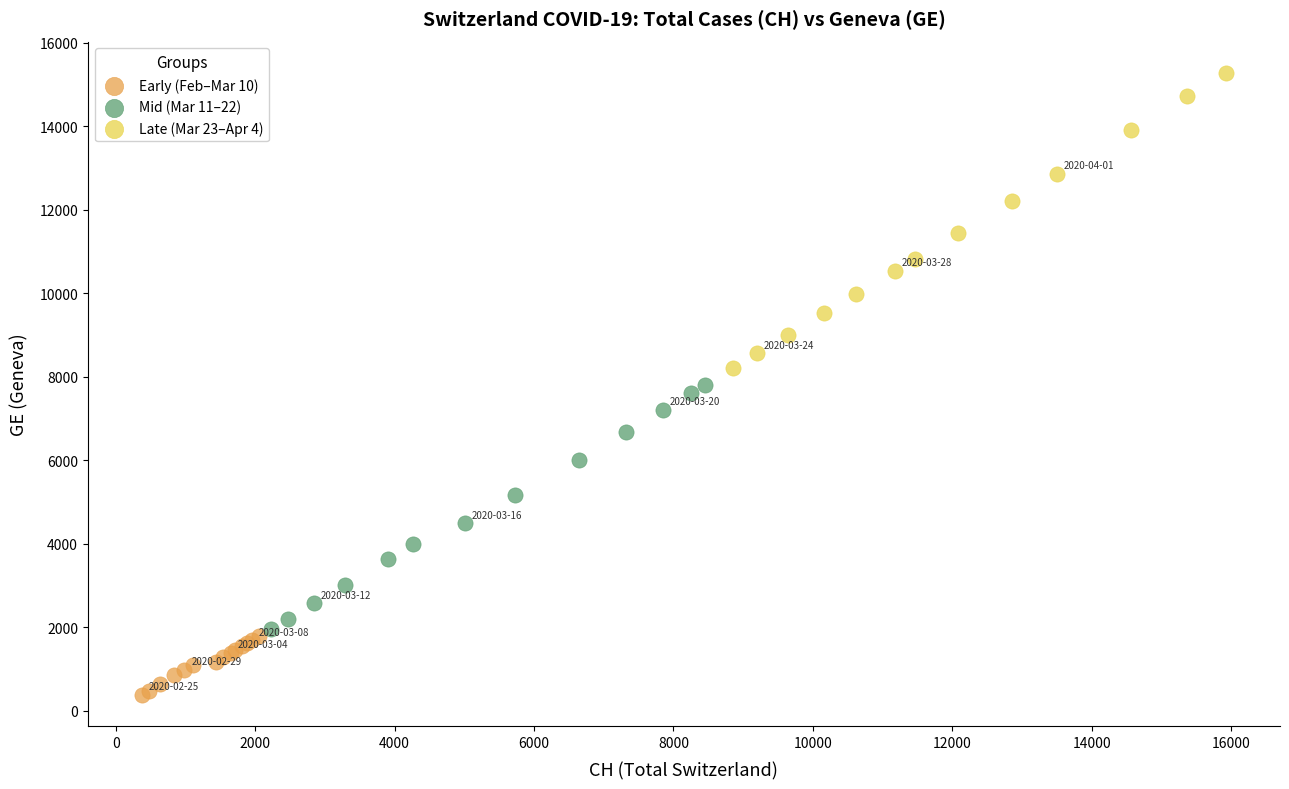

Which series has the largest Y range (max minus min)?

Late (Mar 23–Apr 4)